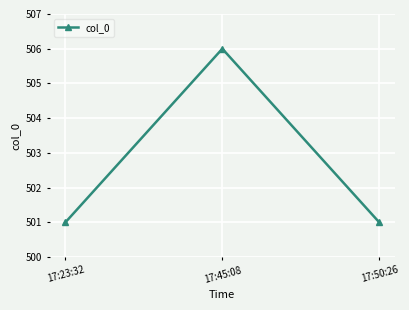

Reading left to right, extract all data points from this chart.

501	506	501